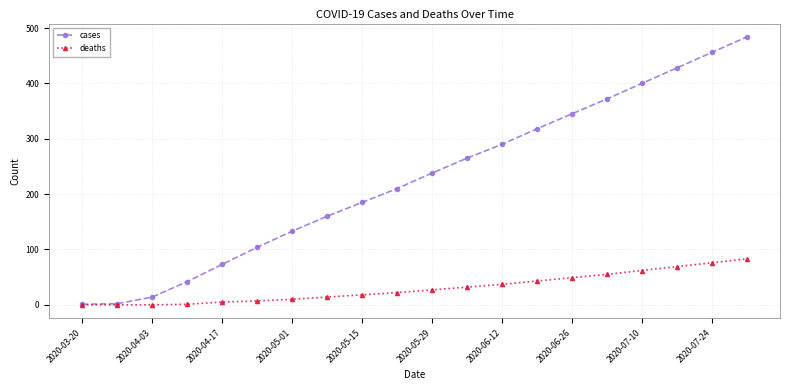

Count the number of data series in this chart.

2